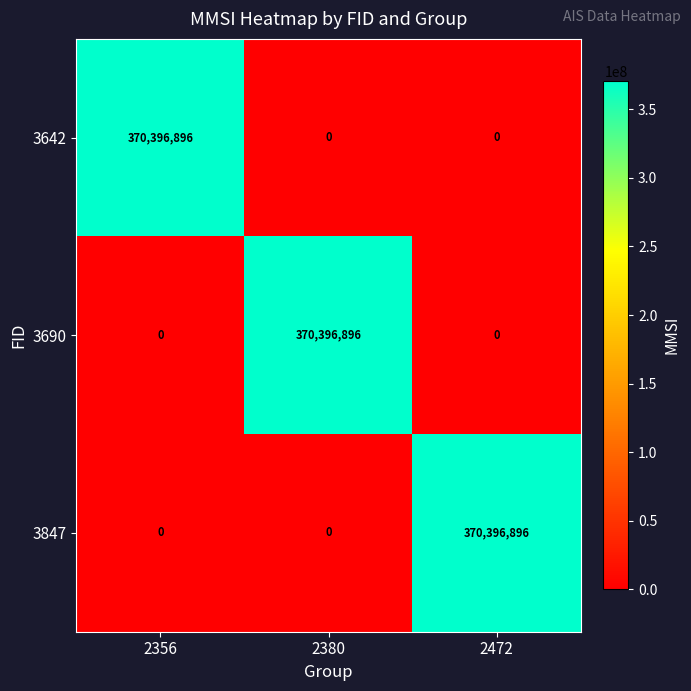

What is the total value across all series at 2356?

370396896